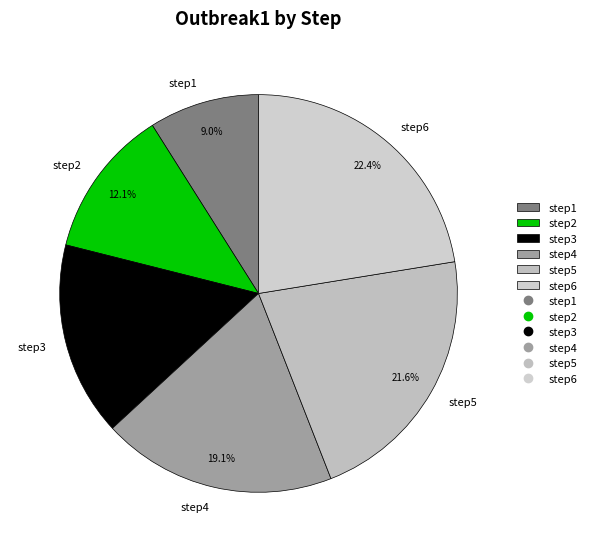

How much of the chart is everything except step4?

80.9%